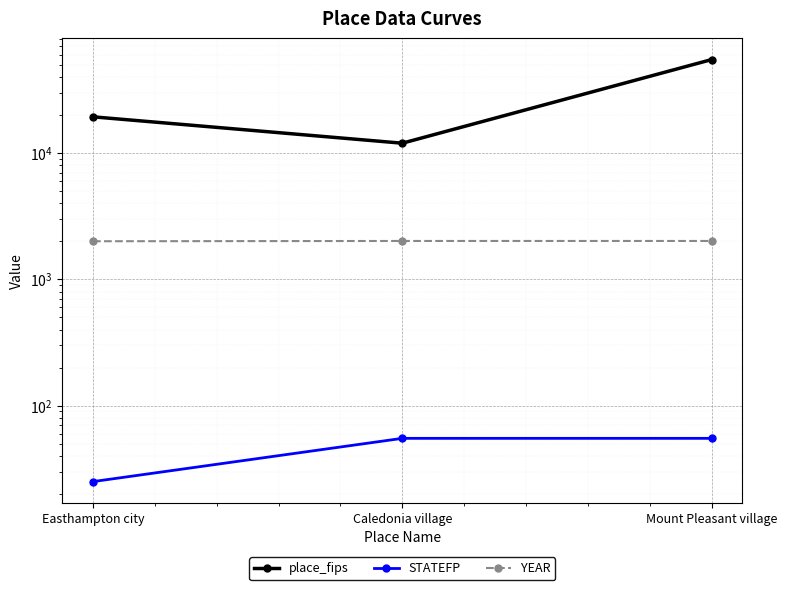

What position from the left is Caledonia village?

2